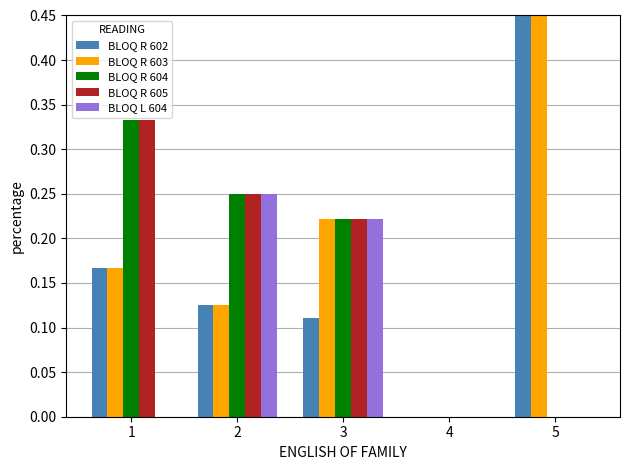

What is the value of the BLOQ R 602 bar at the 2nd from the left?

0.1